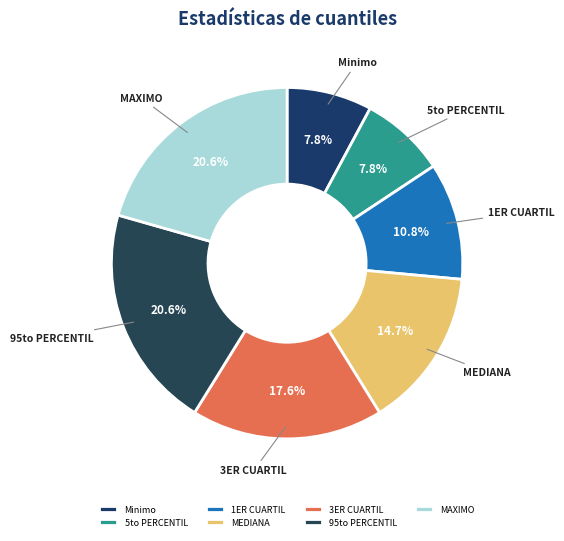

Does any single category account for the majority?

No